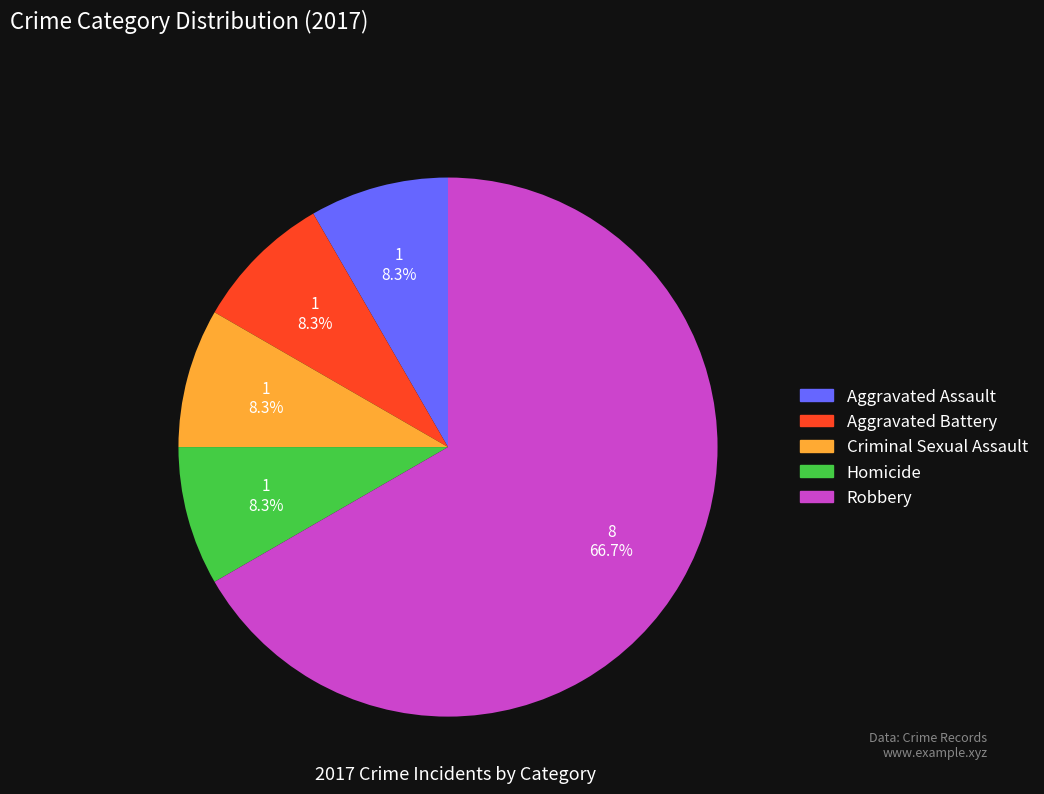

To the nearest percent, what portion does Aggravated Assault represent?

8%